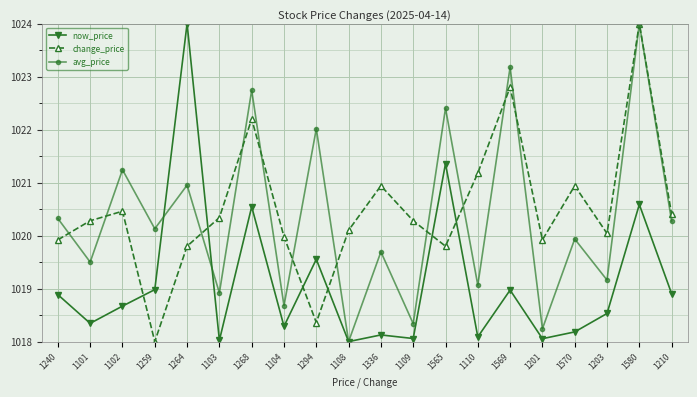

Reading left to right, transcribe all the data shown in this chart.

now_price: 1018.9	1018.3	1018.7	1019.0	1024.0	1018.0	1020.5	1018.3	1019.6	1018.0	1018.1	1018.1	1021.4	1018.1	1019.0	1018.1	1018.2	1018.5	1020.6	1018.9
change_price: 1019.9	1020.3	1020.5	1018.0	1019.8	1020.3	1022.2	1020.0	1018.4	1020.1	1020.9	1020.3	1019.8	1021.2	1022.8	1019.9	1020.9	1020.0	1024.0	1020.4
avg_price: 1020.3	1019.5	1021.2	1020.1	1021.0	1018.9	1022.7	1018.7	1022.0	1018.0	1019.7	1018.3	1022.4	1019.1	1023.2	1018.2	1019.9	1019.2	1024.0	1020.3